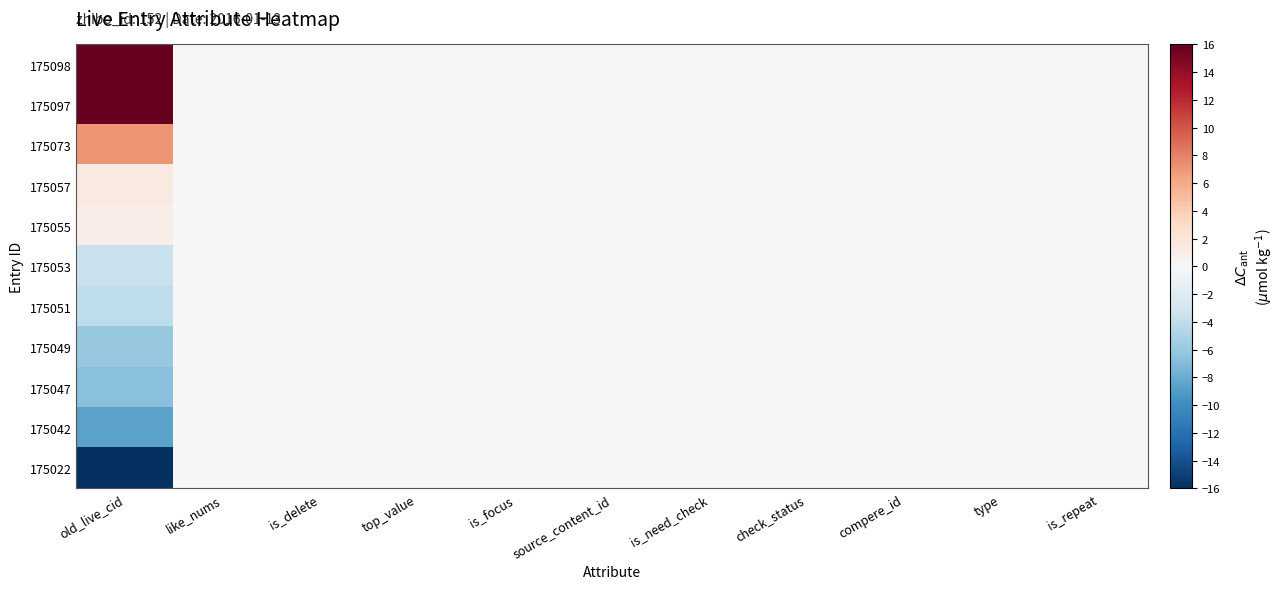

Reading right to left, extract all data points from this chart.

175098: is_repeat=0.0	type=0.0	compere_id=0.0	check_status=0.0	is_need_check=0.0	source_content_id=0.0	is_focus=0.0	top_value=0.0	is_delete=0.0	like_nums=0.0	old_live_cid=16.0
175097: is_repeat=0.0	type=0.0	compere_id=0.0	check_status=0.0	is_need_check=0.0	source_content_id=0.0	is_focus=0.0	top_value=0.0	is_delete=0.0	like_nums=0.0	old_live_cid=15.9
175073: is_repeat=0.0	type=0.0	compere_id=0.0	check_status=0.0	is_need_check=0.0	source_content_id=0.0	is_focus=0.0	top_value=0.0	is_delete=0.0	like_nums=0.0	old_live_cid=7.0
175057: is_repeat=0.0	type=0.0	compere_id=0.0	check_status=0.0	is_need_check=0.0	source_content_id=0.0	is_focus=0.0	top_value=0.0	is_delete=0.0	like_nums=0.0	old_live_cid=1.4
175055: is_repeat=0.0	type=0.0	compere_id=0.0	check_status=0.0	is_need_check=0.0	source_content_id=0.0	is_focus=0.0	top_value=0.0	is_delete=0.0	like_nums=0.0	old_live_cid=1.1
175053: is_repeat=0.0	type=0.0	compere_id=0.0	check_status=0.0	is_need_check=0.0	source_content_id=0.0	is_focus=0.0	top_value=0.0	is_delete=0.0	like_nums=0.0	old_live_cid=-3.5
175051: is_repeat=0.0	type=0.0	compere_id=0.0	check_status=0.0	is_need_check=0.0	source_content_id=0.0	is_focus=0.0	top_value=0.0	is_delete=0.0	like_nums=0.0	old_live_cid=-4.0
175049: is_repeat=0.0	type=0.0	compere_id=0.0	check_status=0.0	is_need_check=0.0	source_content_id=0.0	is_focus=0.0	top_value=0.0	is_delete=0.0	like_nums=0.0	old_live_cid=-6.0
175047: is_repeat=0.0	type=0.0	compere_id=0.0	check_status=0.0	is_need_check=0.0	source_content_id=0.0	is_focus=0.0	top_value=0.0	is_delete=0.0	like_nums=0.0	old_live_cid=-6.7
175042: is_repeat=0.0	type=0.0	compere_id=0.0	check_status=0.0	is_need_check=0.0	source_content_id=0.0	is_focus=0.0	top_value=0.0	is_delete=0.0	like_nums=0.0	old_live_cid=-8.5
175022: is_repeat=0.0	type=0.0	compere_id=0.0	check_status=0.0	is_need_check=0.0	source_content_id=0.0	is_focus=0.0	top_value=0.0	is_delete=0.0	like_nums=0.0	old_live_cid=-16.0